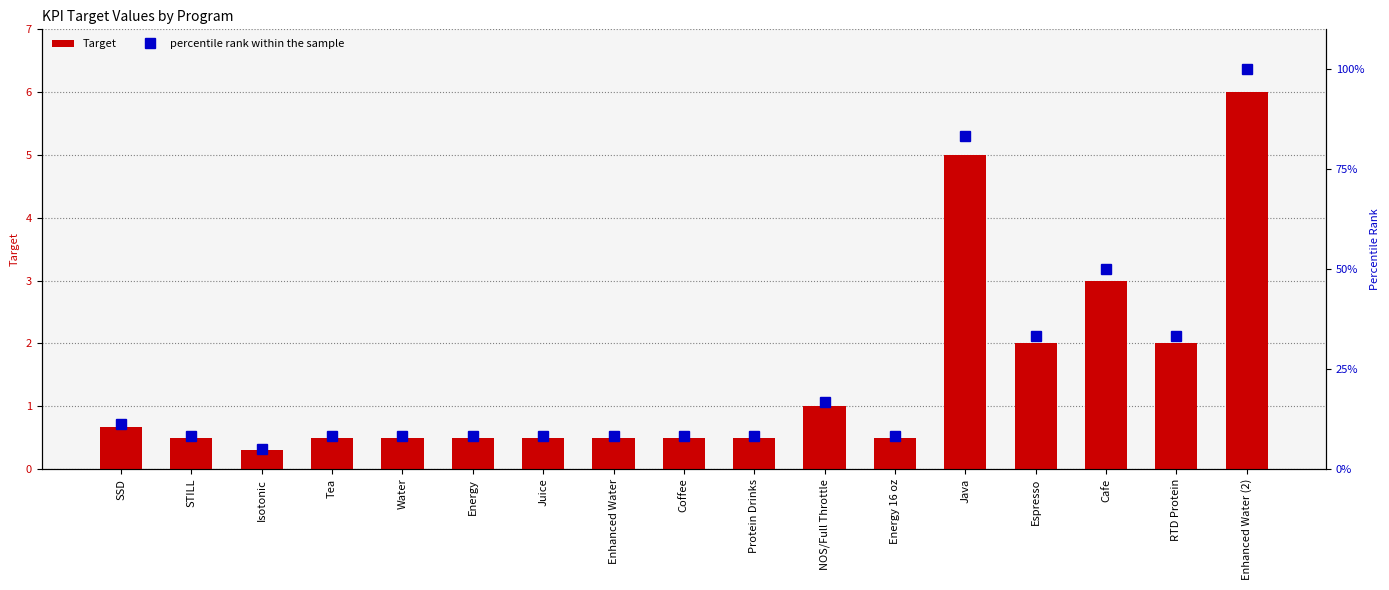

At how many categories does at least one series exceed 40?

3